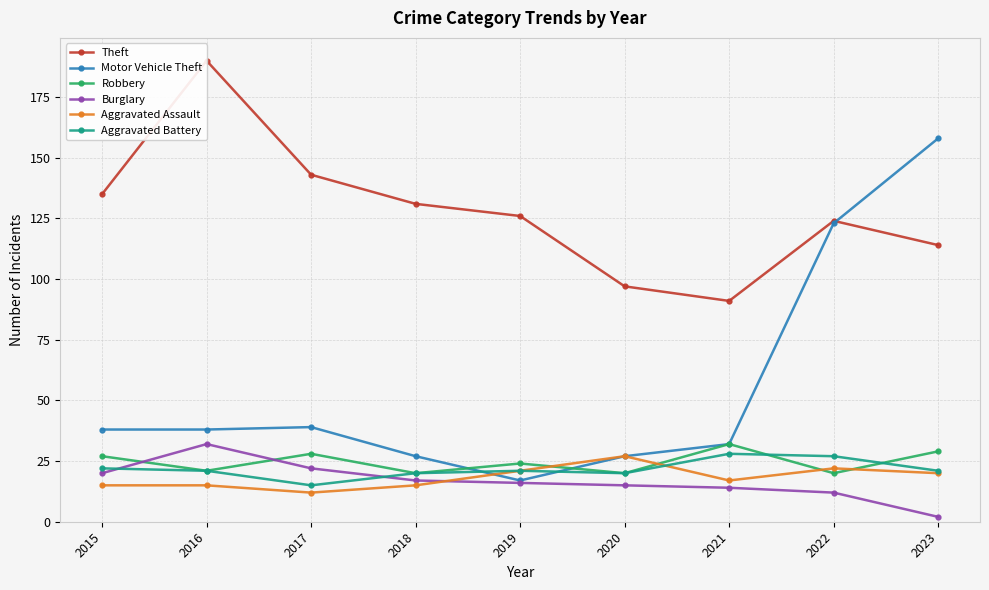

How many lines are shown in the chart?

6